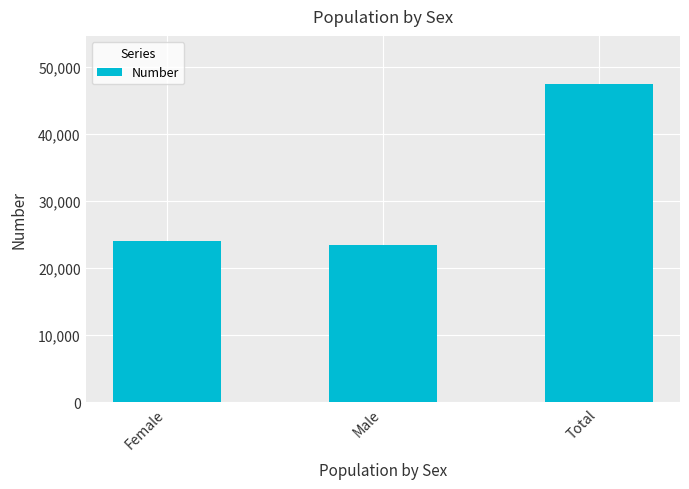

Rank the categories by value from lowest to highest.

Male, Female, Total